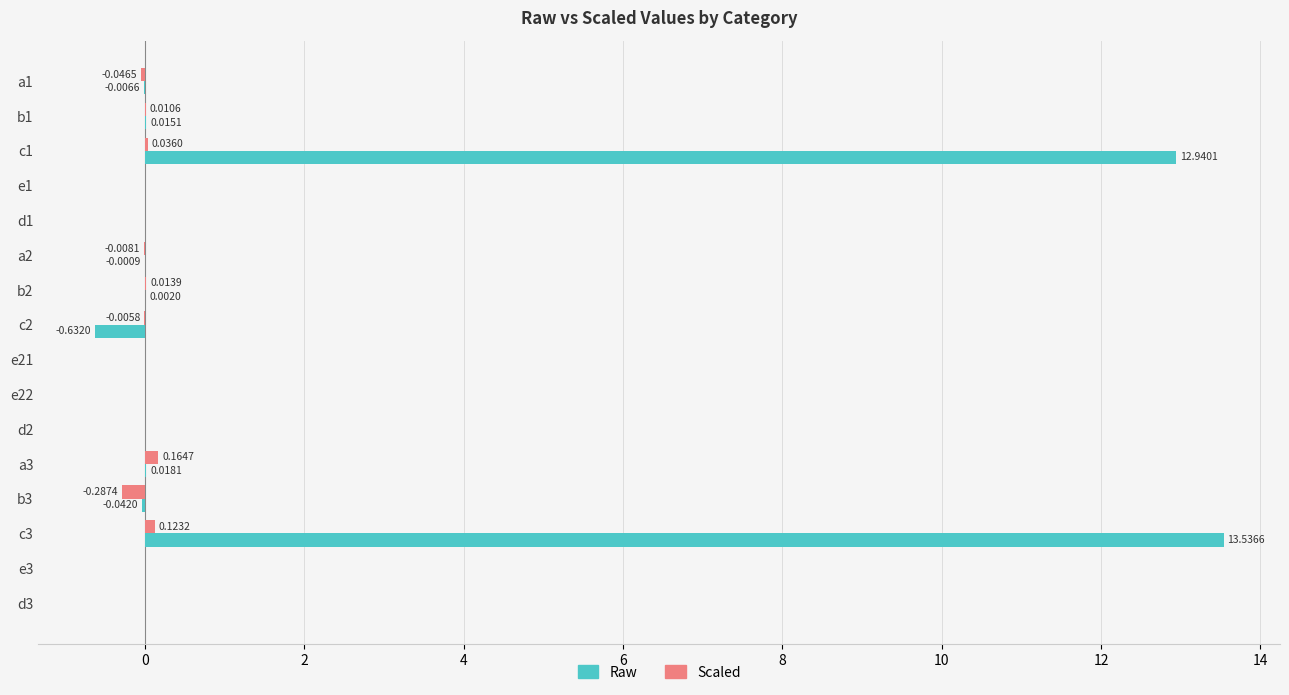

At which category is the sum across all series the highest?

c3